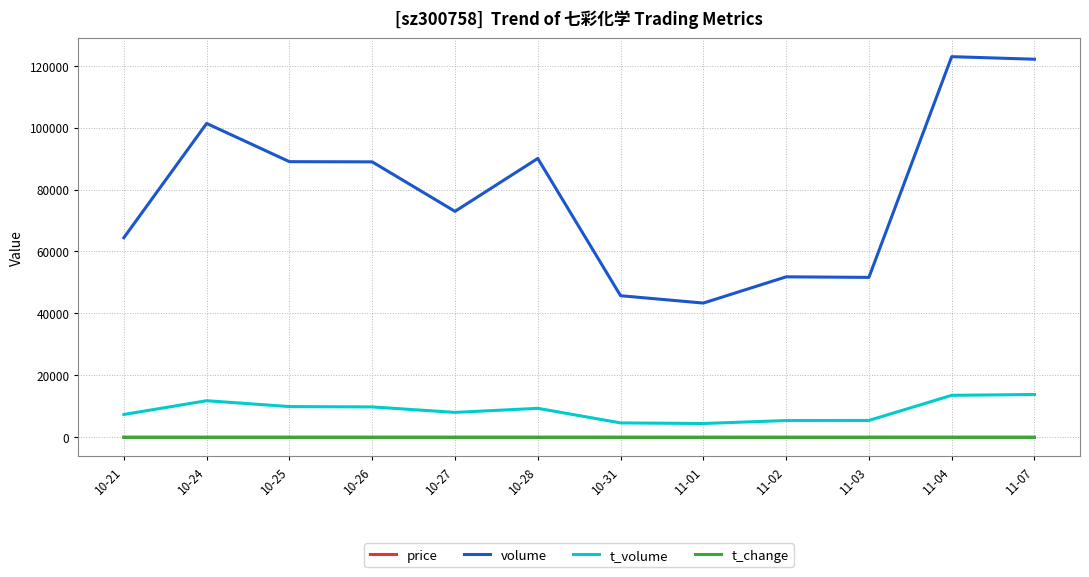

Which series changed the most between 10-31 and 11-04?

volume